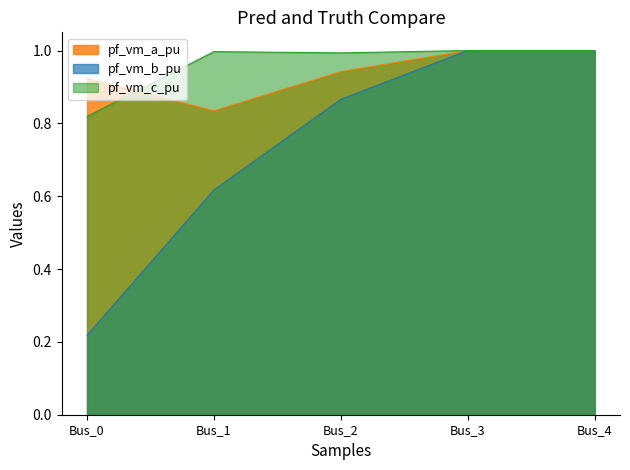

True or false: pf_vm_a_pu and pf_vm_b_pu cross at least once.

False